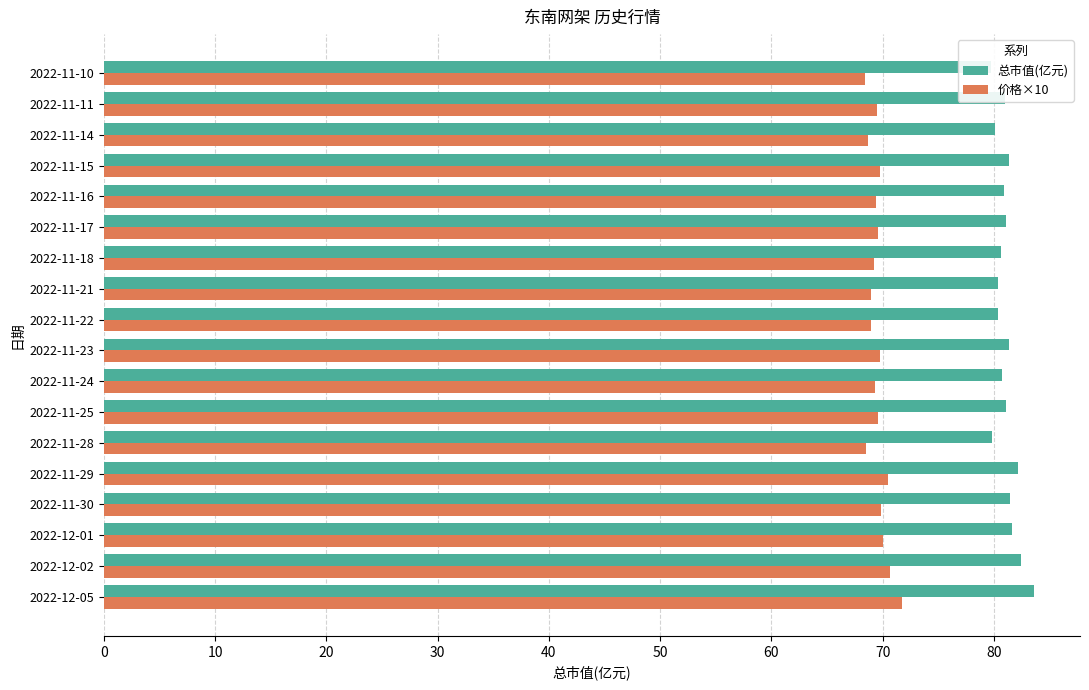

Reading right to left, what are all the values shown in this chart?

总市值(亿元): 79.7	81.0	80.1	81.4	80.9	81.1	80.7	80.4	80.4	81.4	80.8	81.1	79.8	82.2	81.5	81.6	82.4	83.6
价格×10: 68.4	69.5	68.7	69.8	69.4	69.6	69.2	69.0	69.0	69.8	69.3	69.6	68.5	70.5	69.9	70.0	70.7	71.7